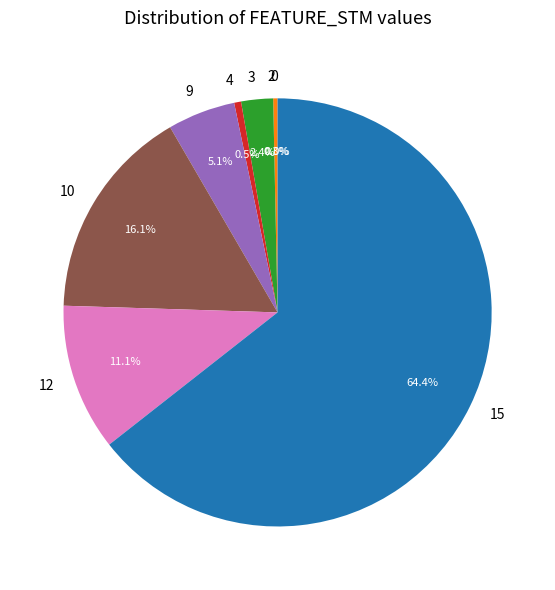

How many segments does this pie chart have?

7